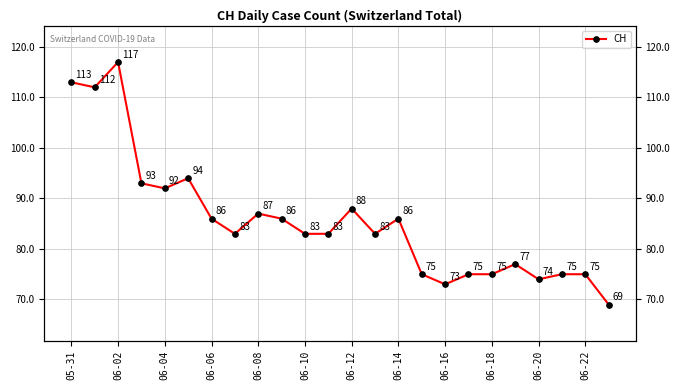

What is the average value?

86